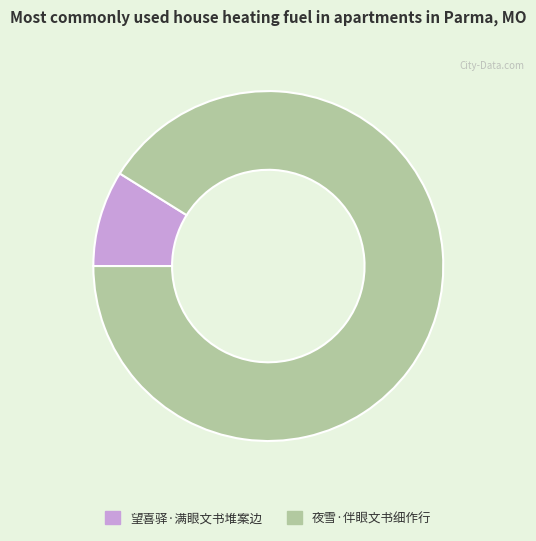

Rank the categories by value from lowest to highest.

望喜驿·满眼文书堆案边, 夜雪·伴眼文书细作行